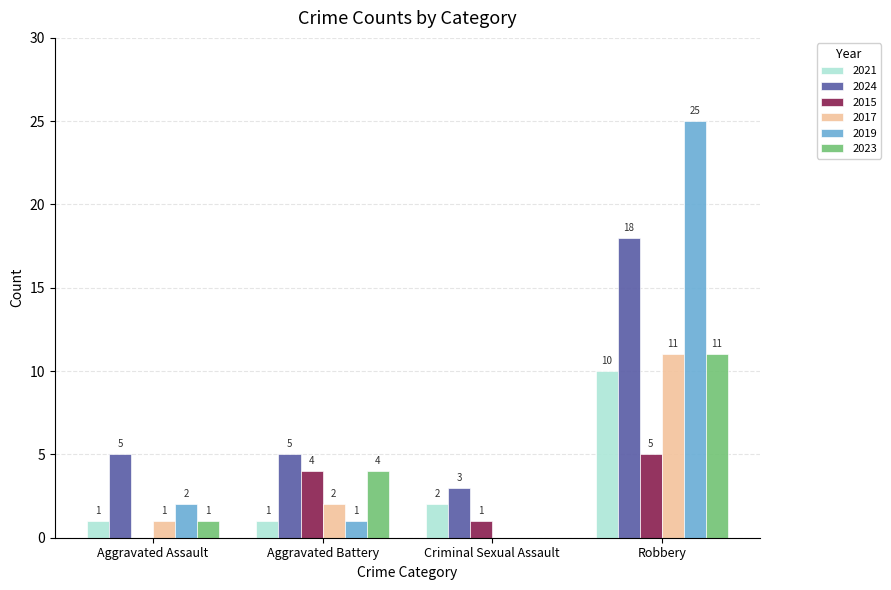

What is the sum of the 2019 values at Robbery and Criminal Sexual Assault?

25